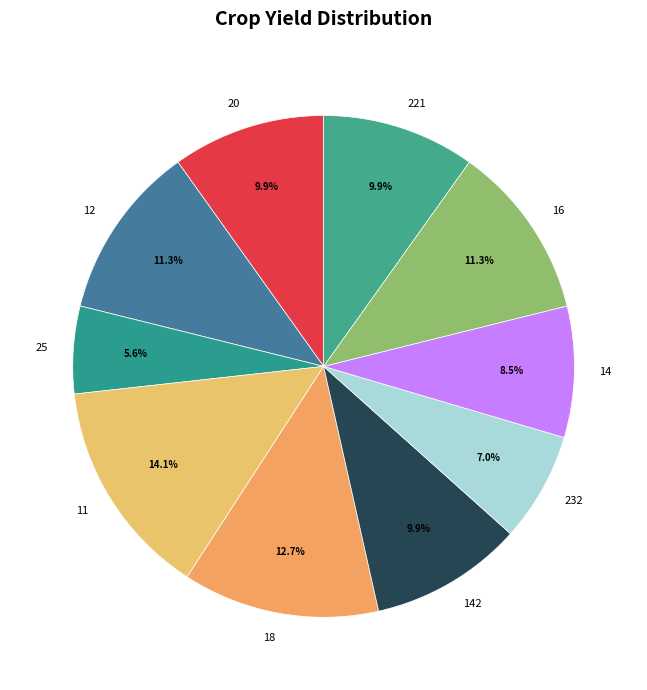

Is 221 the majority of the pie?

No